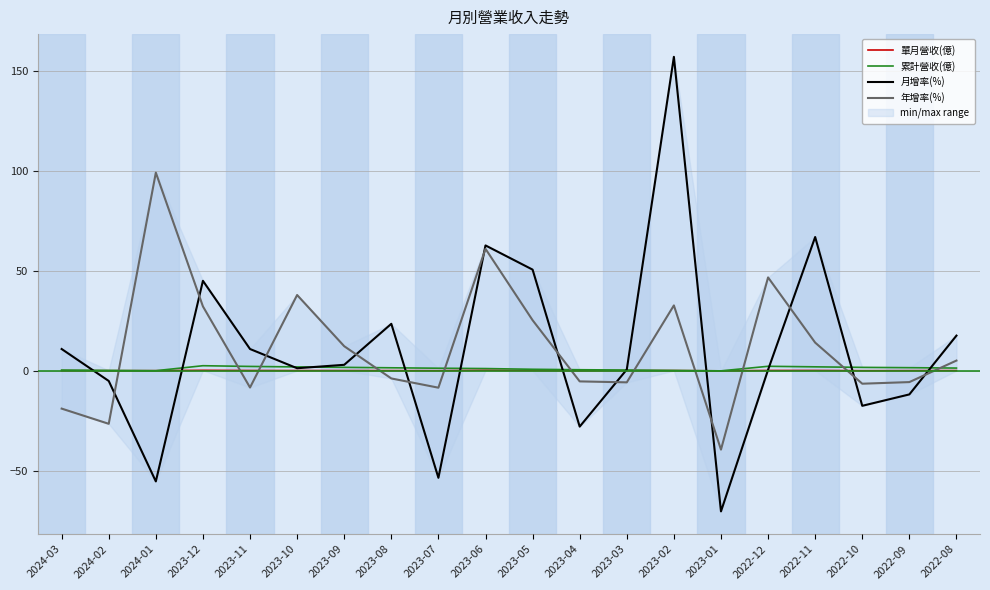

Is it true that 單月營收(億) equals 0.0 at 2024-02?

False